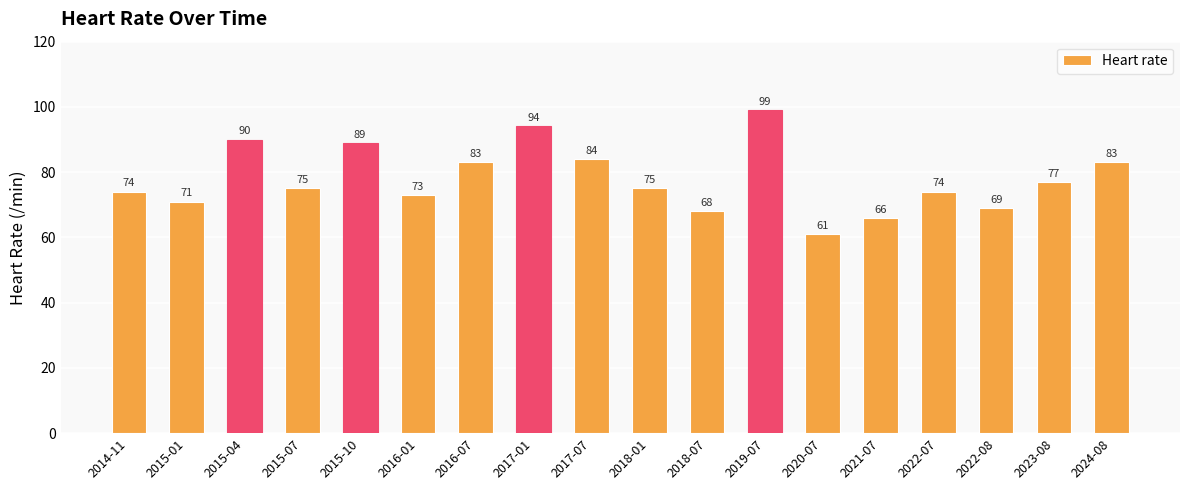

Does the chart contain any negative values?

No